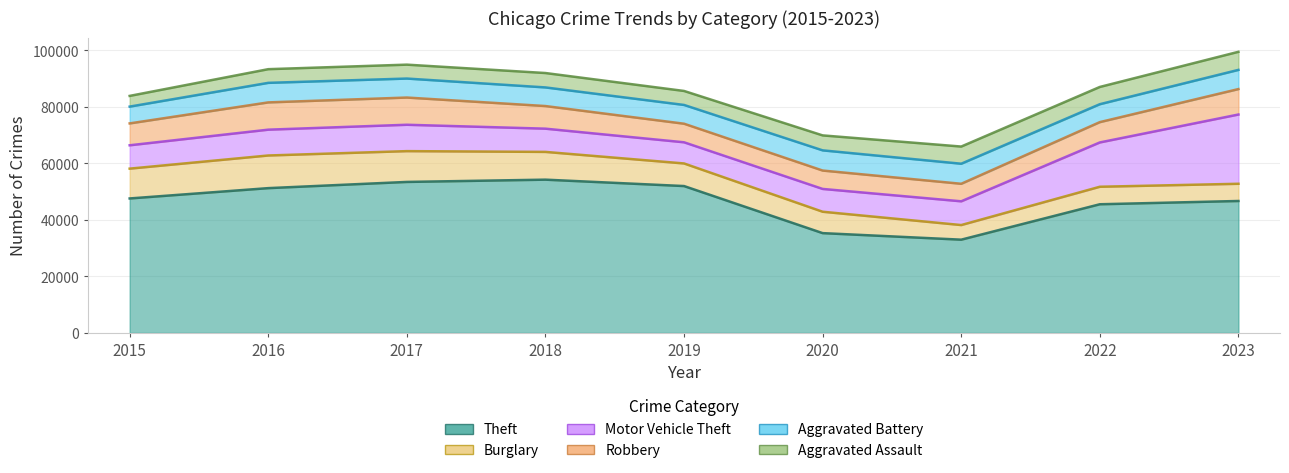

Count the number of data series in this chart.

6